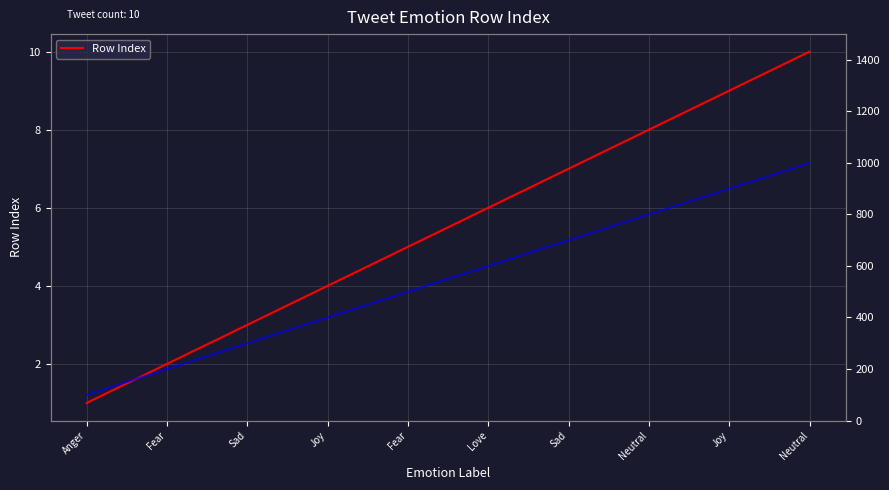

What is the sum of the Row Index (scaled) values at Joy and Sad?

1200